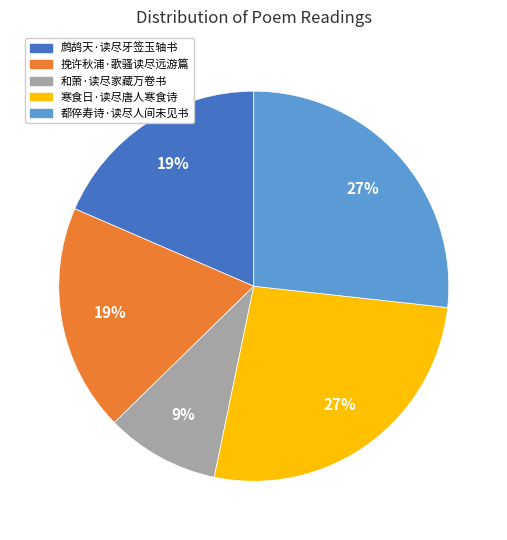

To the nearest percent, what is the average slice percentage?

20%